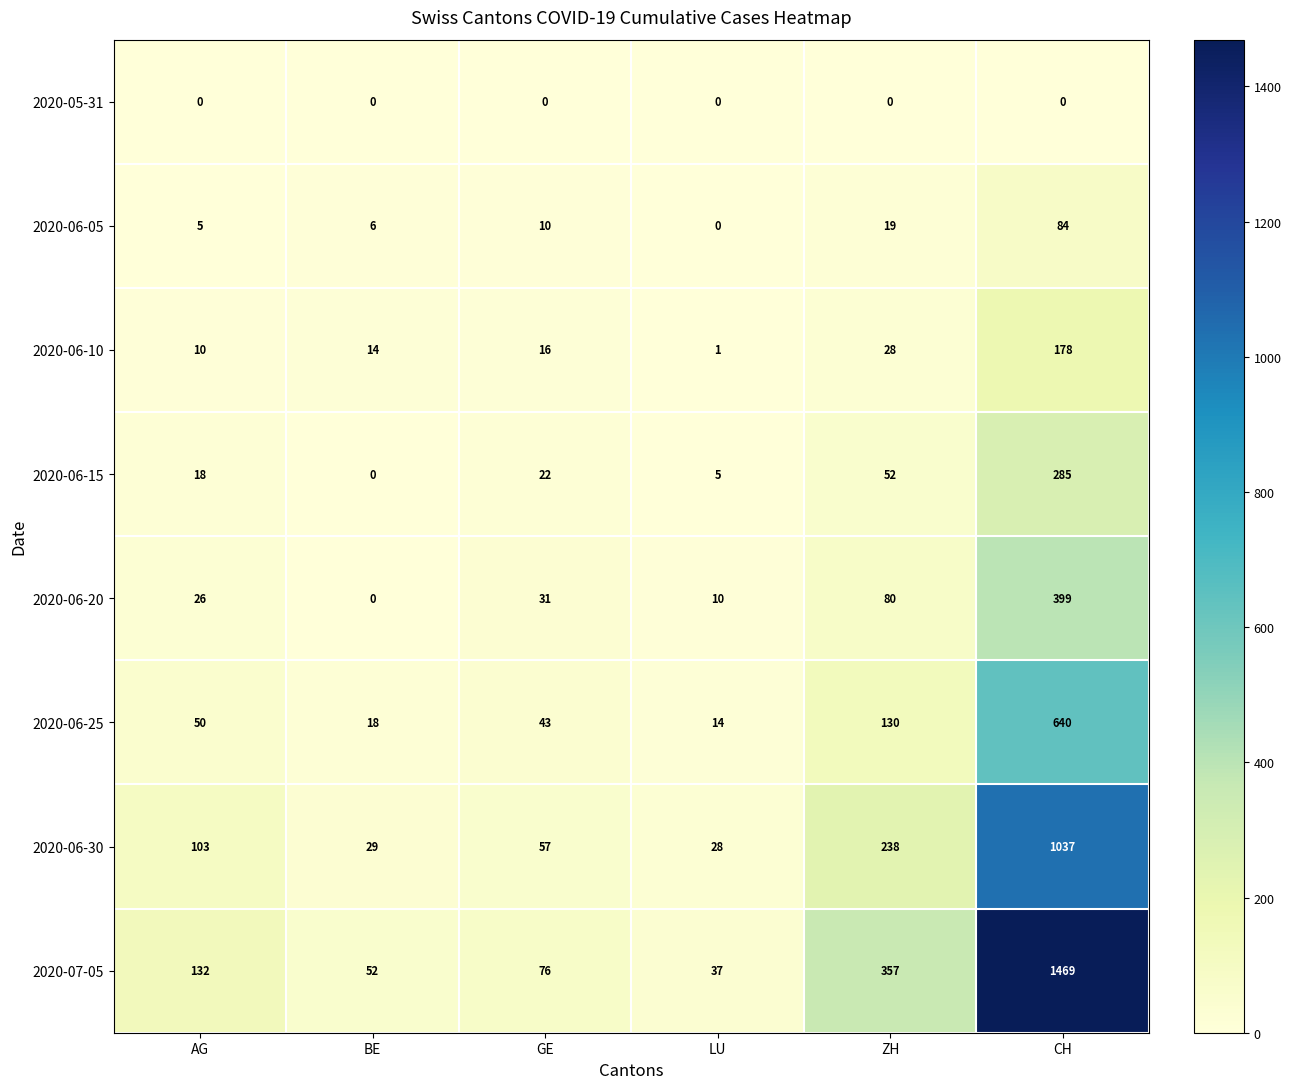

What is the total value across all series at BE?

119